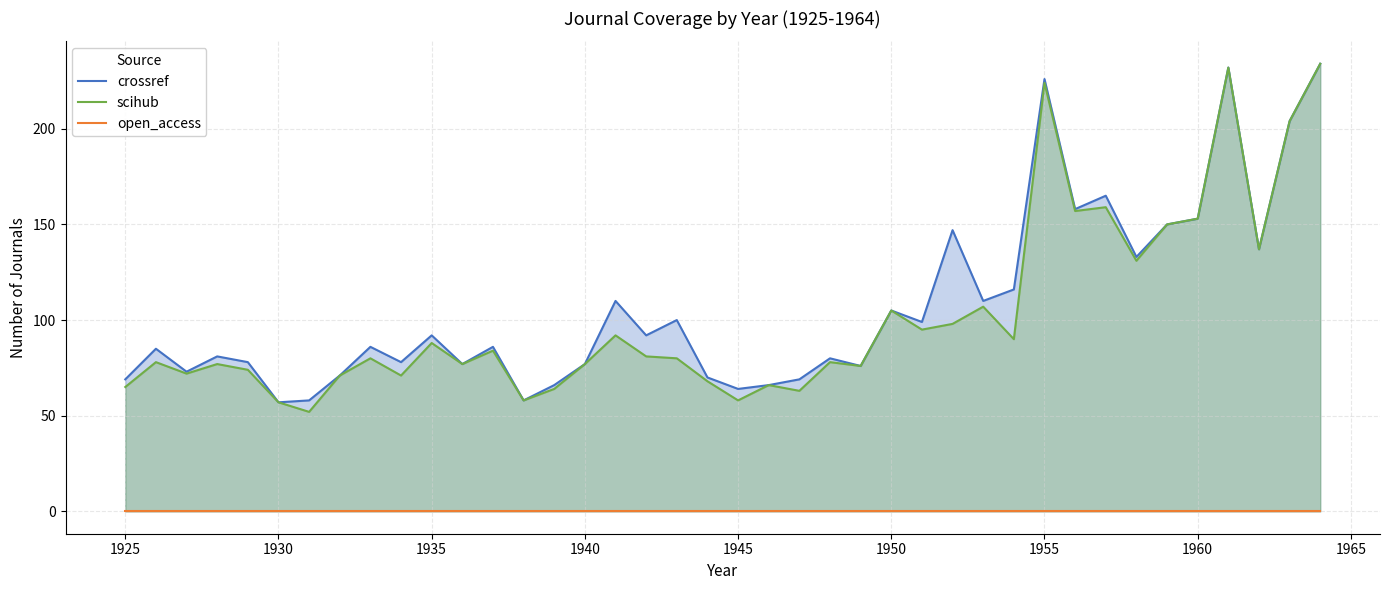

Rank the series by their maximum value, from lowest to highest.

open_access, crossref, scihub